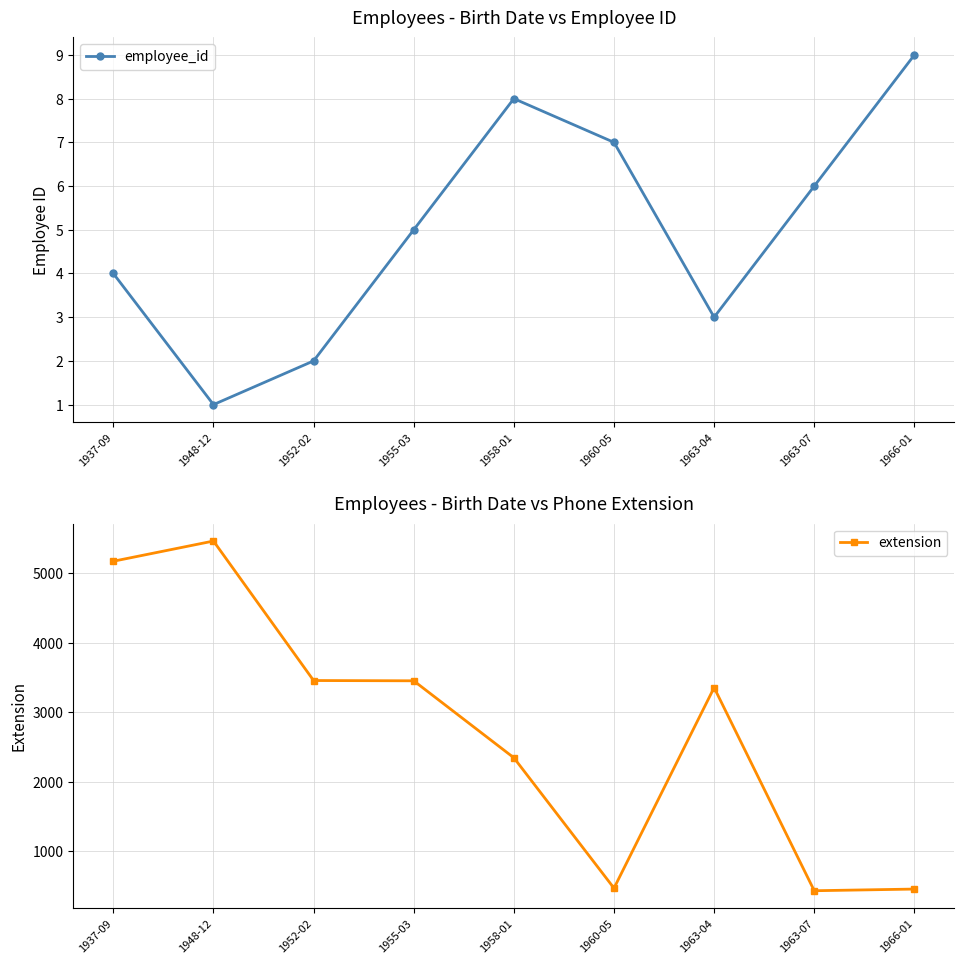

What is the minimum value for extension?

428